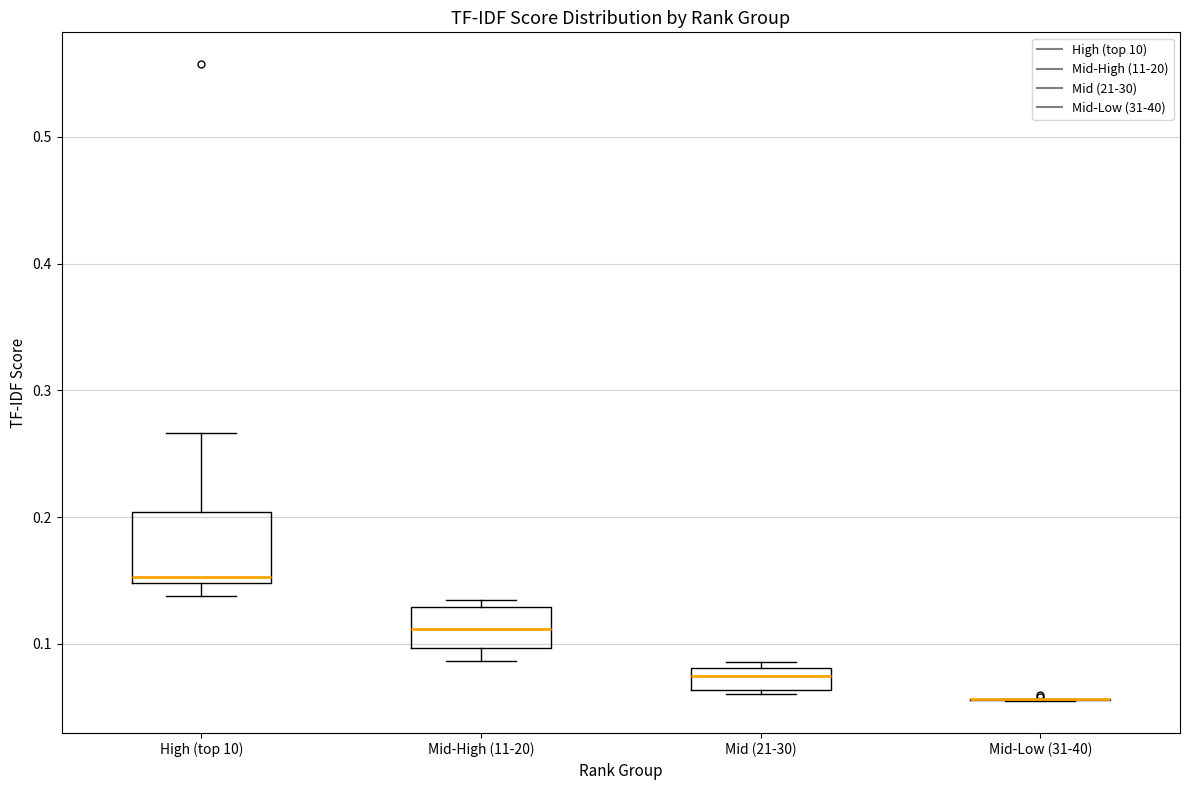

Reading left to right, read every box against the y-axis: the position of its median line, the range the box covers, and the ends of its whiskers. The values are not printed on the chart, so give them approximately, as read against the axis.

High (top 10): median 0.15 (just above the box's lower edge), box 0.15 to 0.20, whiskers 0.14 to 0.27
Mid-High (11-20): median 0.11, box 0.10 to 0.13, whiskers 0.09 to 0.13 (just above the box's upper edge)
Mid (21-30): median 0.07, box 0.06 to 0.08, whiskers 0.06 (just below the box's lower edge) to 0.09
Mid-Low (31-40): box collapsed to a line at 0.06, whiskers 0.05 to 0.06